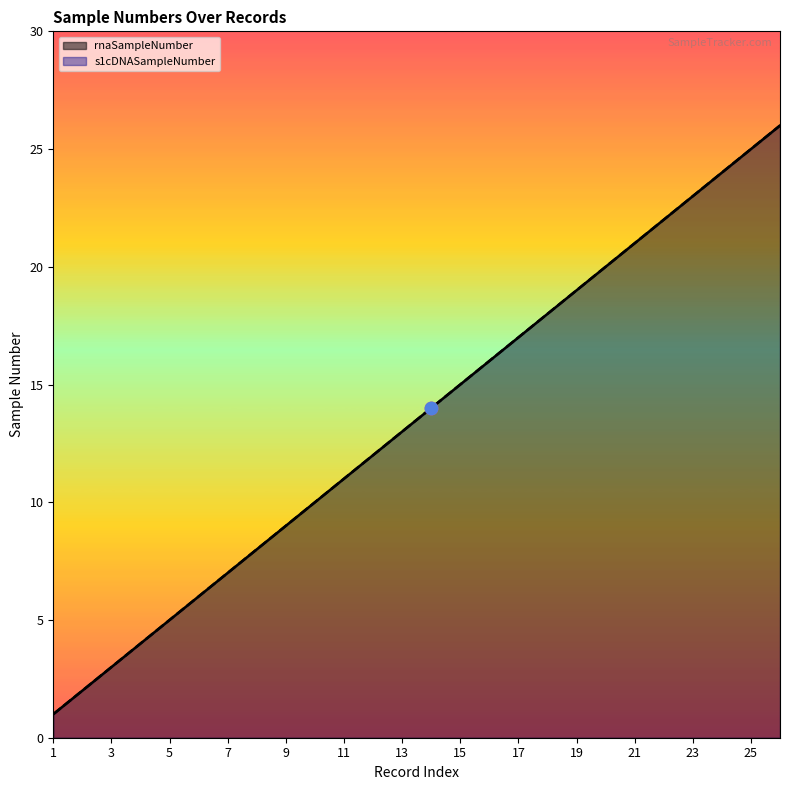

At which category is the sum across all series the highest?

25